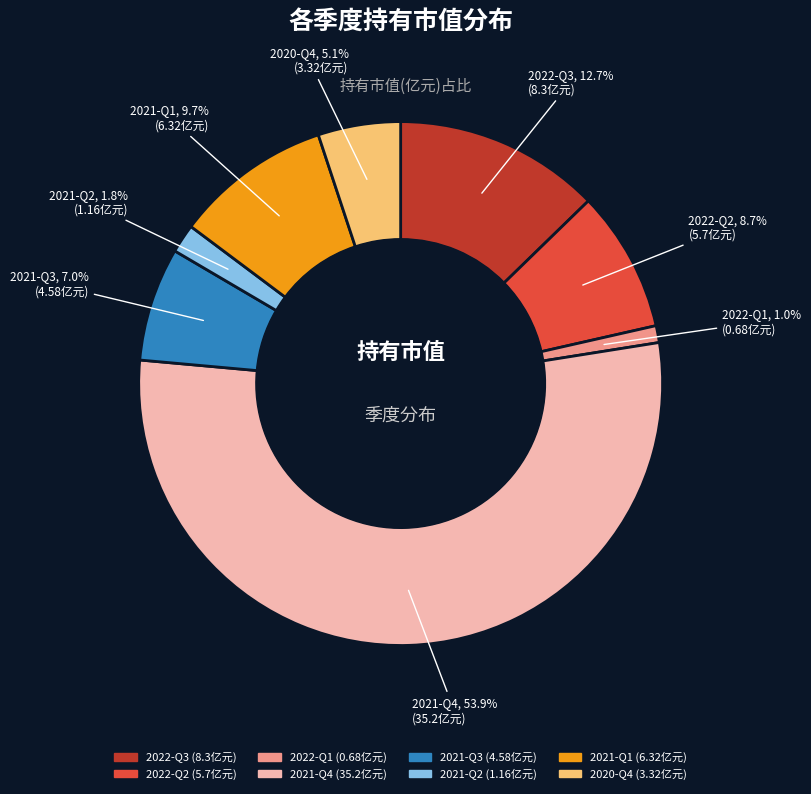

How many slices are in this pie chart?

8